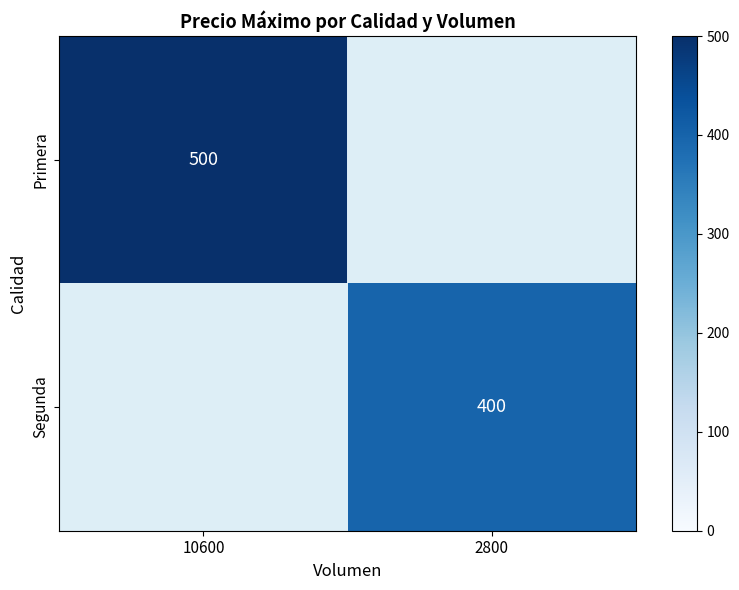

At how many categories does at least one series exceed 387?

2